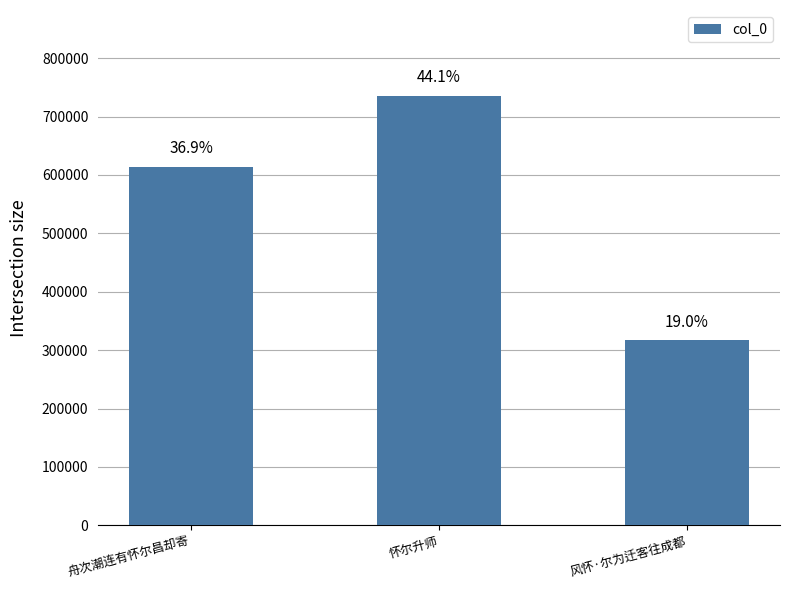

How many bars are there in total?

3